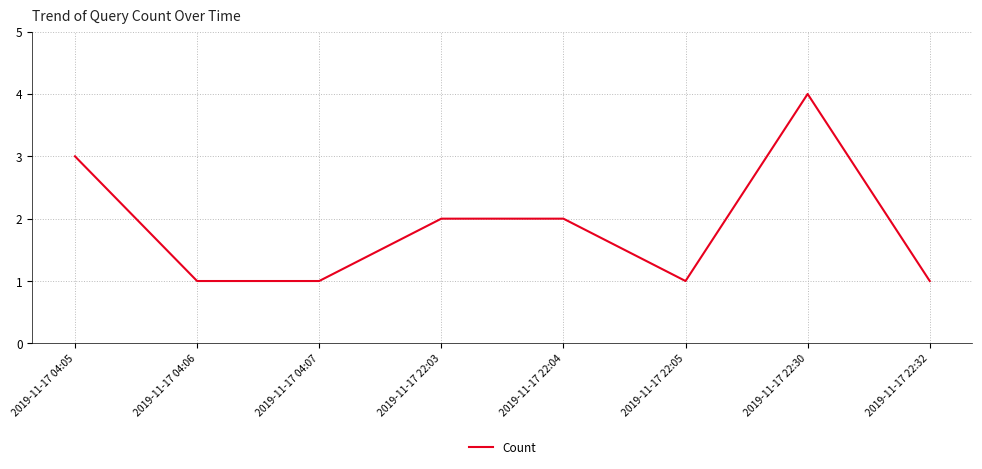

What position from the left is 2019-11-17 22:05?

6